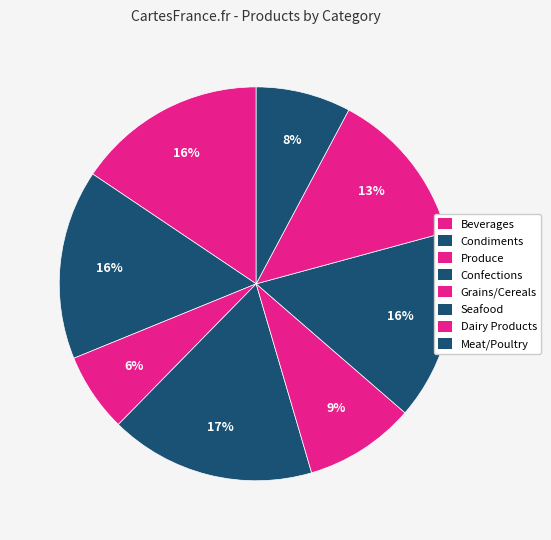

Do Condiments and Produce together represent more than half of the pie?

No